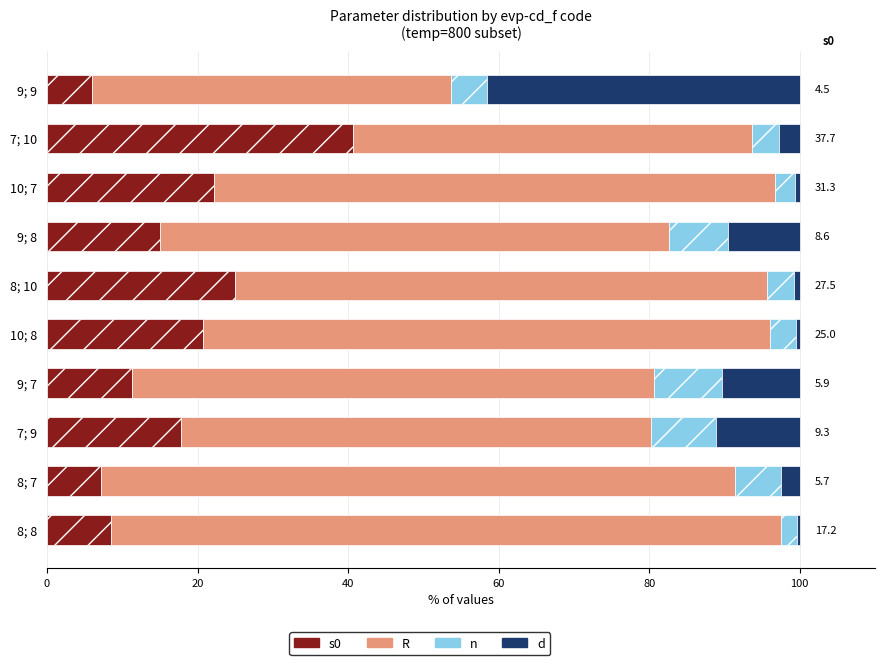

What is the total value across all series at 7; 10?

100.0